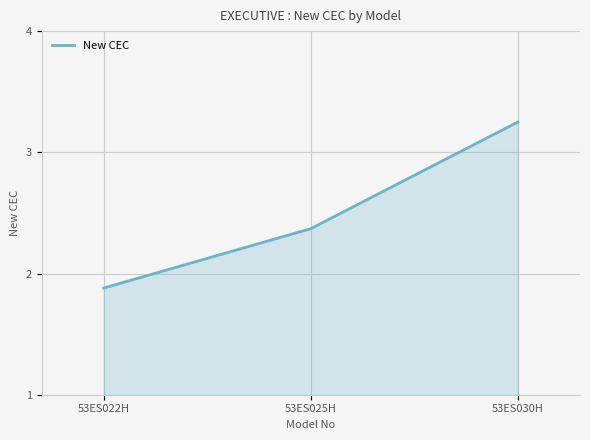

What is the minimum value shown in the chart?

1.9